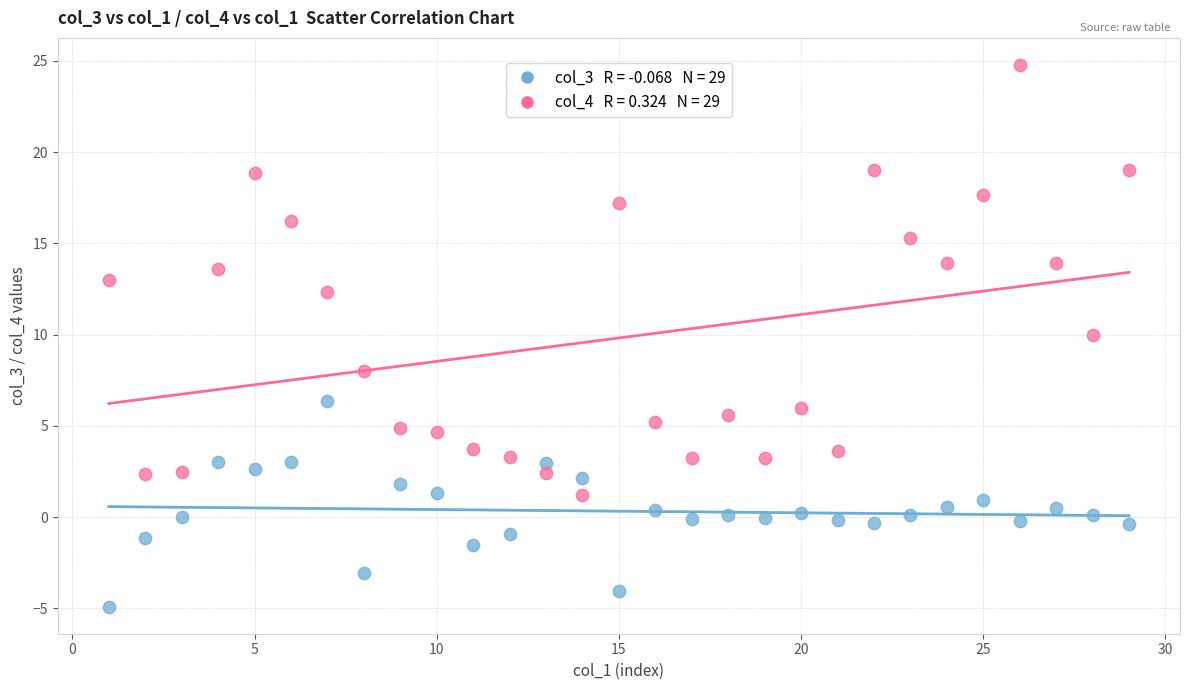

Across all data points, what is the range of Y values (max minus min)?

29.7